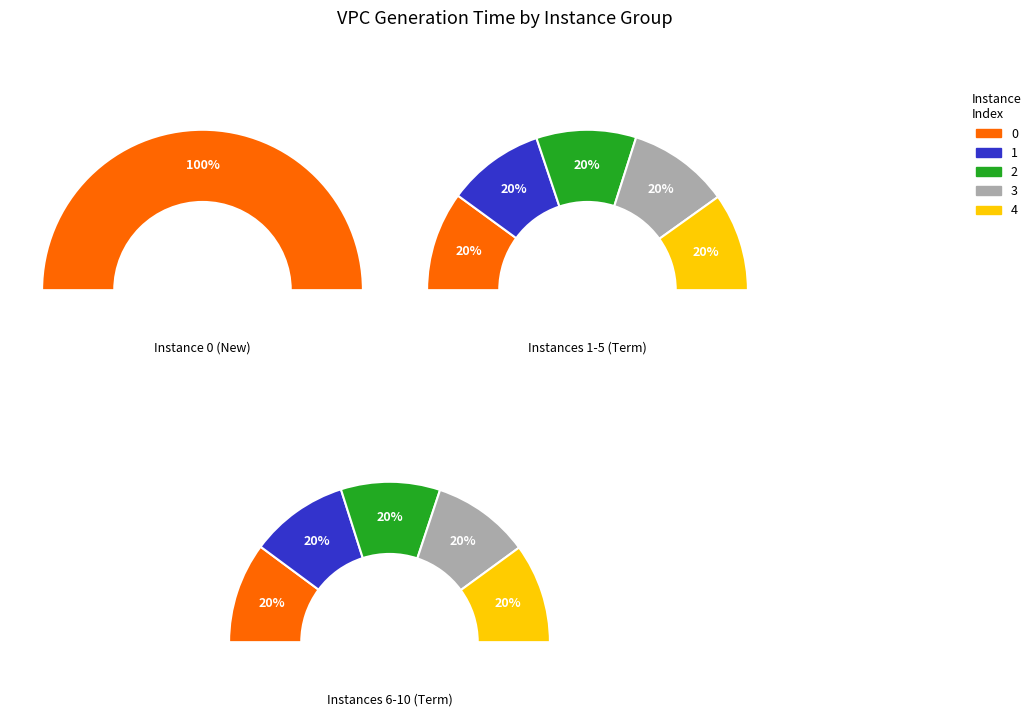

Is it true that 0 is 81% of the pie?

False